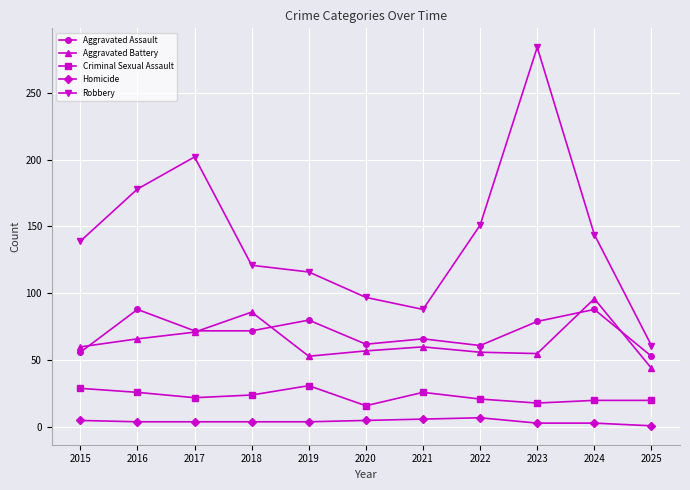

Is the value of Criminal Sexual Assault at 2020 greater than the value of Aggravated Assault at 2022?

No